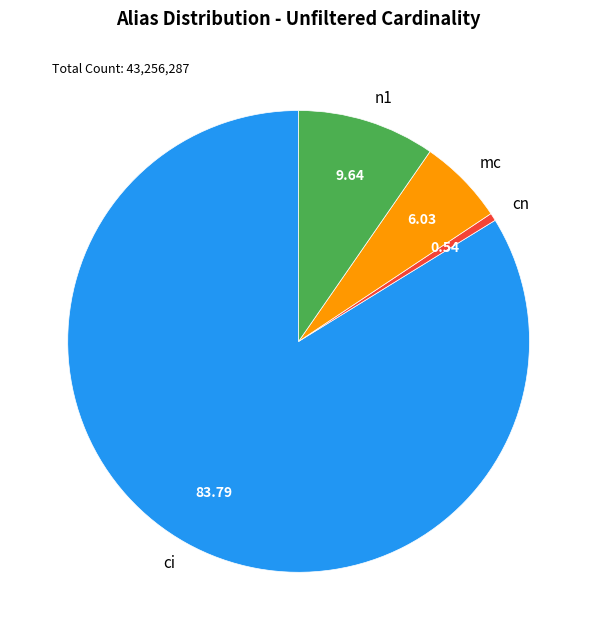

Which slice represents more than half of the pie?

ci